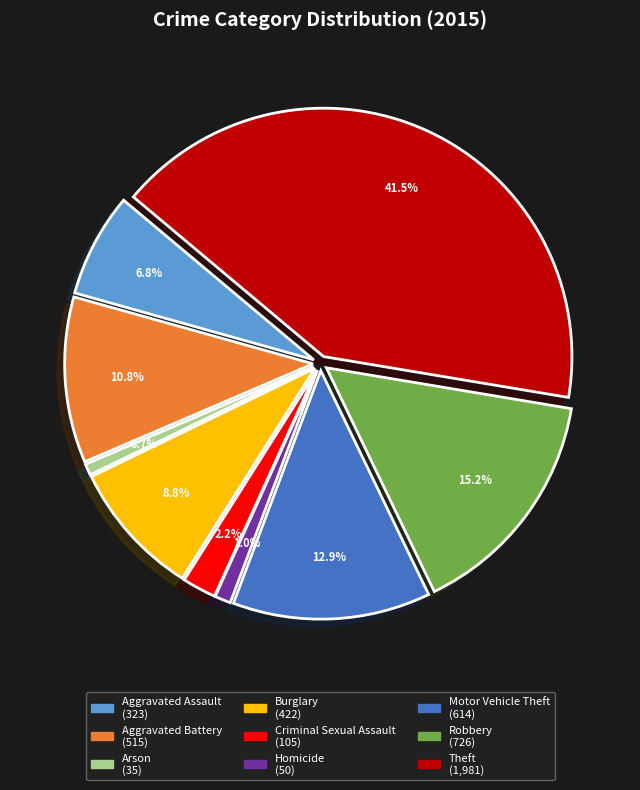

Does any single category account for the majority?

No